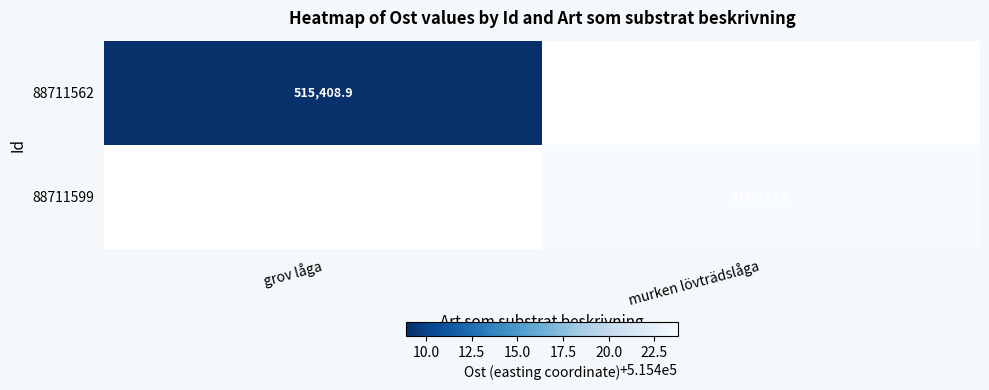

Where does the 88711599 series first go above 515423?

murken lövträdslåga